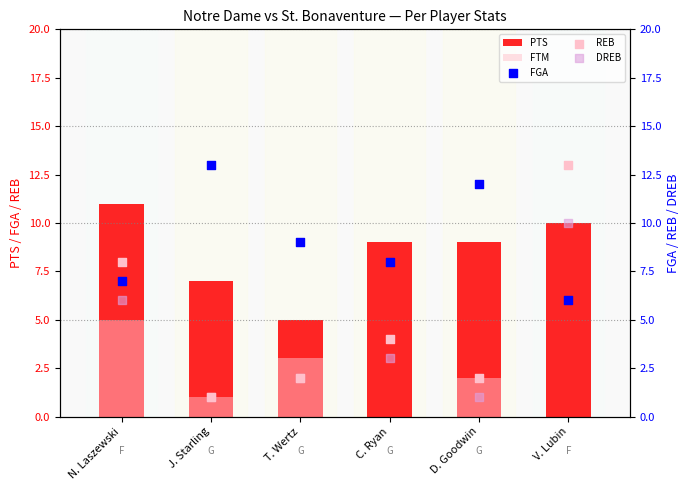

At which category is the sum across all series the highest?

V. Lubin